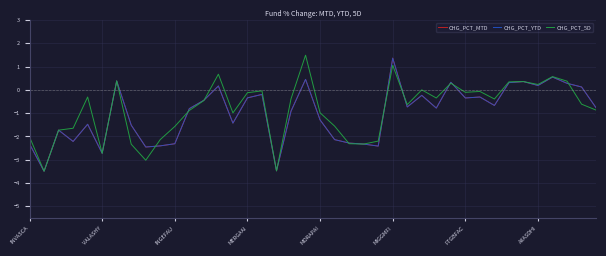

What is the minimum value shown in the chart?

-3.5